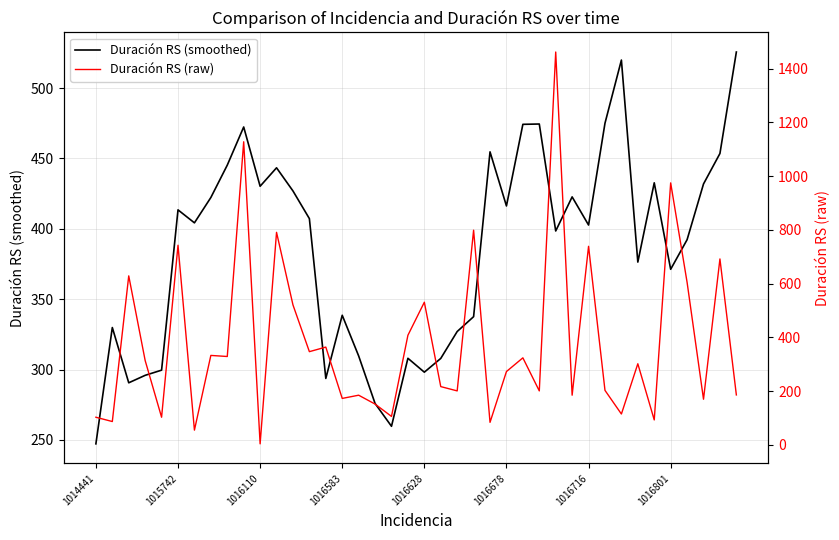

What is the average value of the Duración RS (raw) series?

380.8